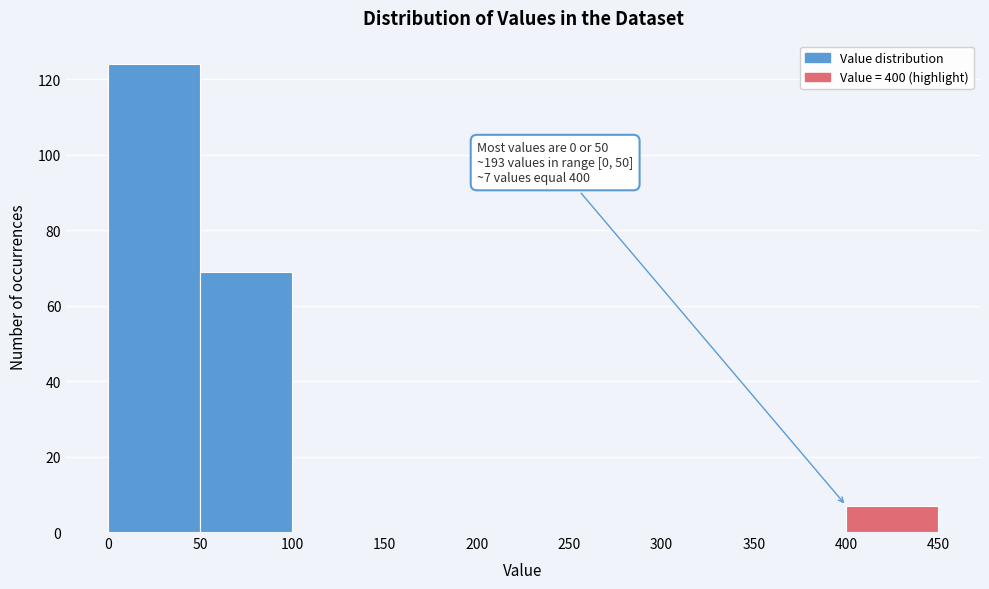

Over which range of the x-axis is the bar tallest?

0 to 50